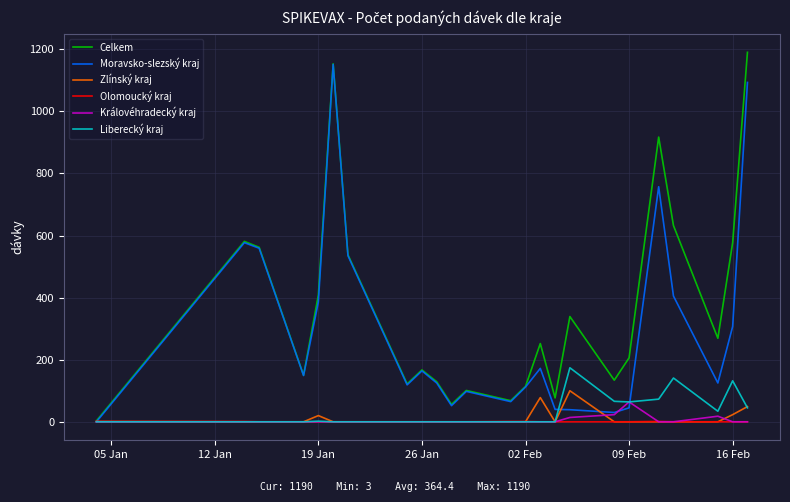

What are all the series names shown in the legend?

Celkem, Moravsko-slezský kraj, Zlínský kraj, Olomoucký kraj, Královéhradecký kraj, Liberecký kraj